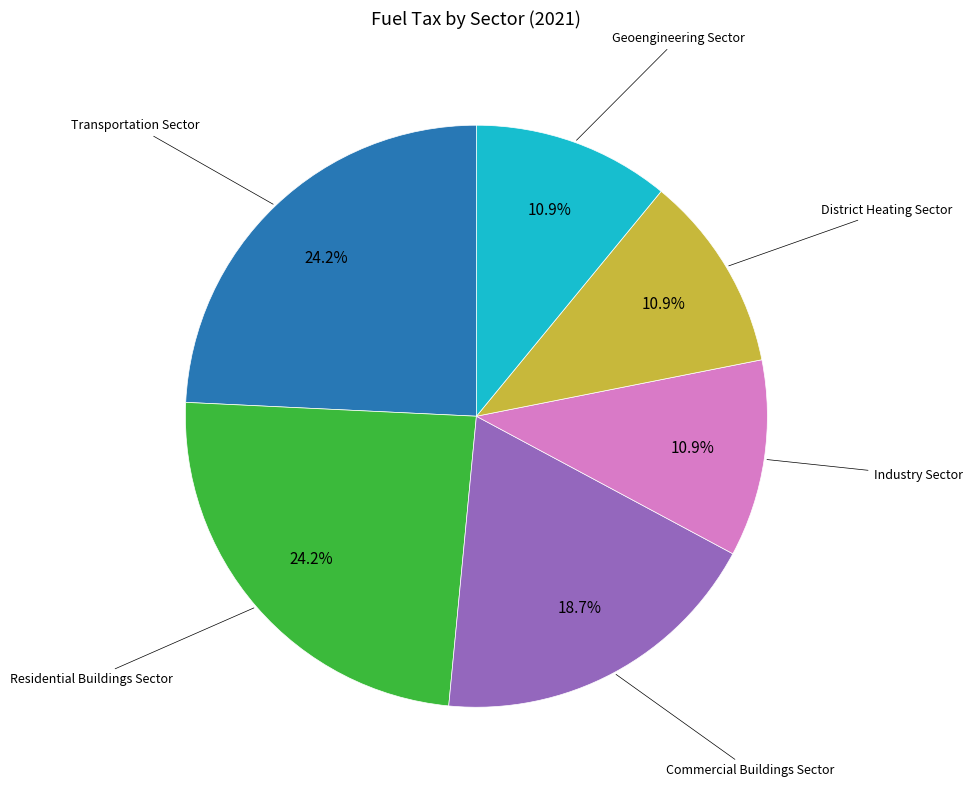

Does any single category account for the majority?

No